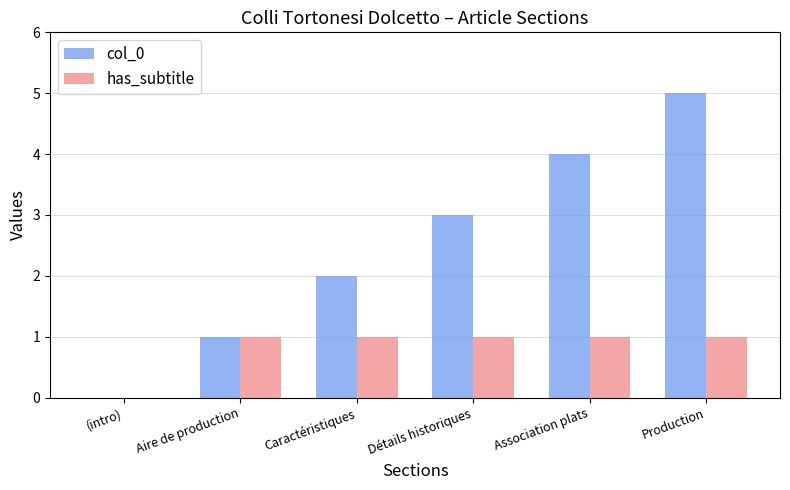

Which series changed the most between (intro) and Production?

col_0